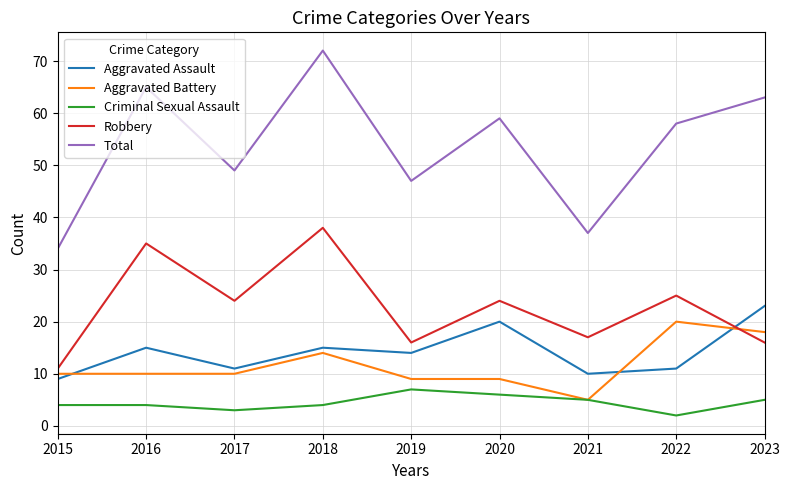

Is this an area chart (filled region under the line)?

No